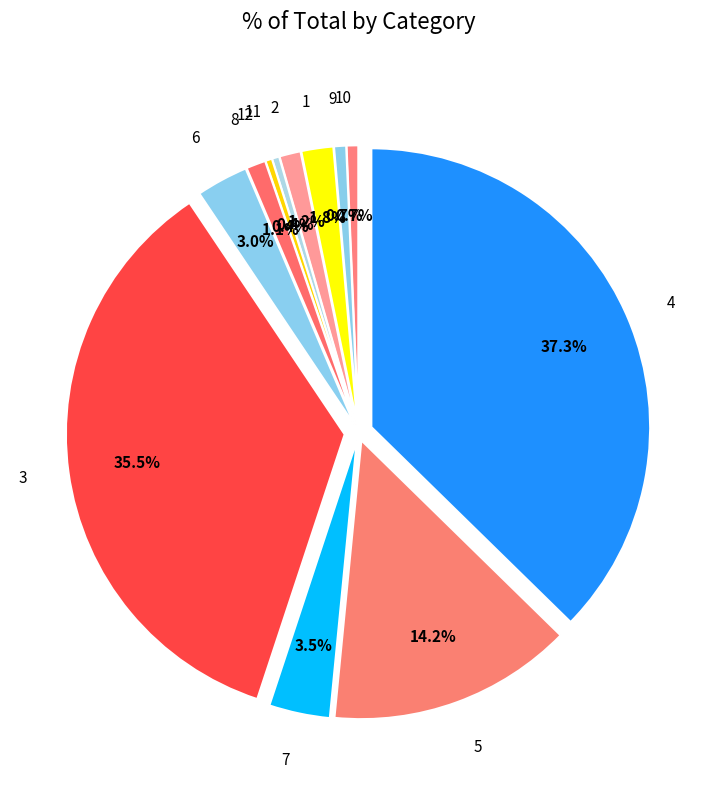

Count the number of slices in the pie.

12